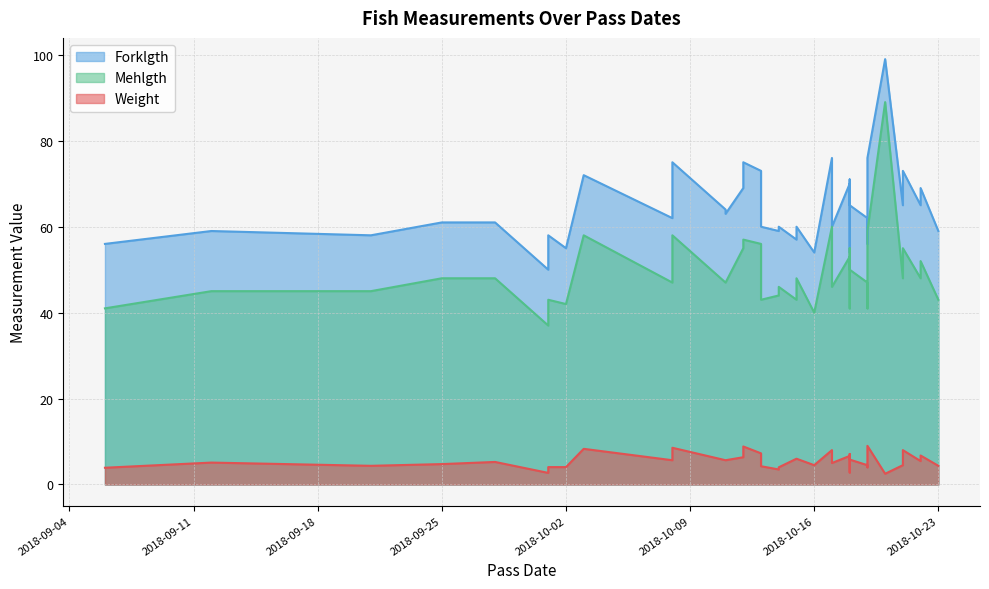

What is the label of the 24th point from the left?

2018-10-17